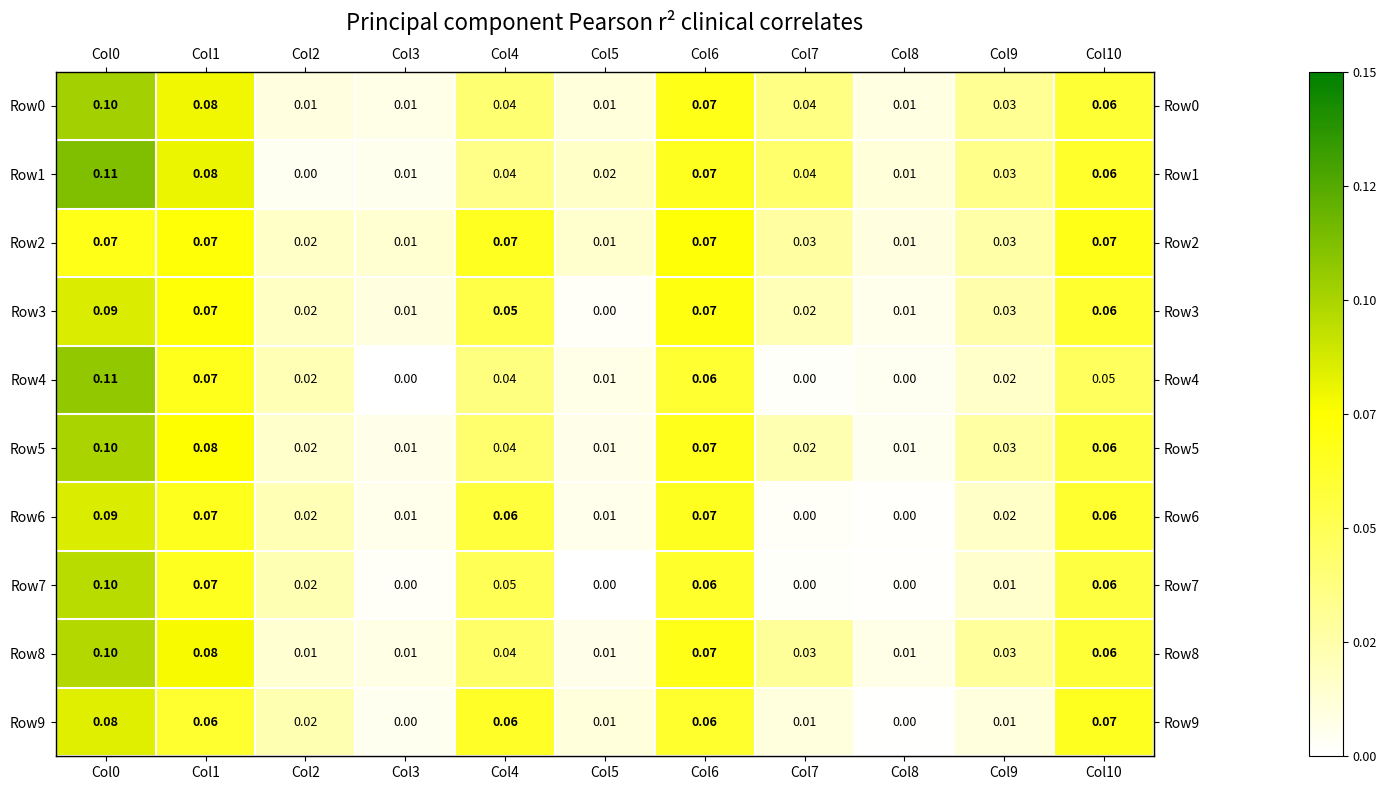

Is the value of Row2 at Col1 greater than the value of Row8 at Col1?

No